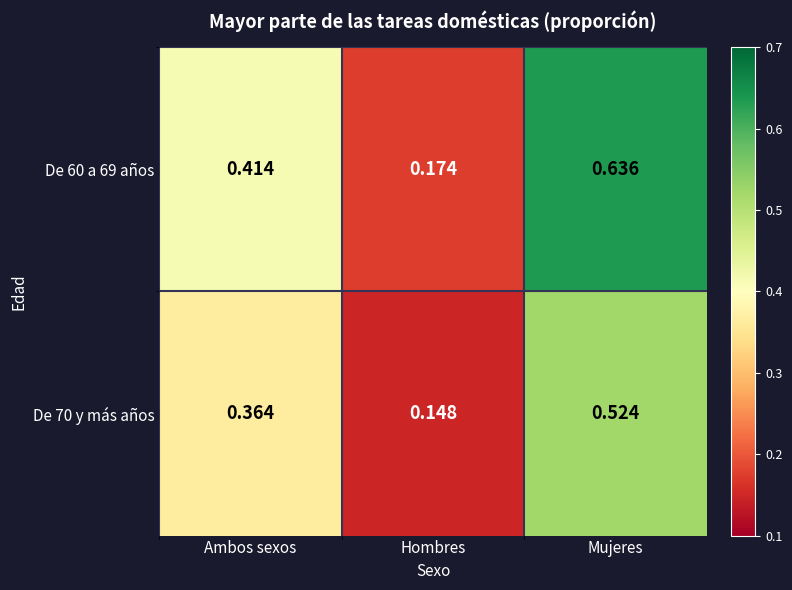

How many data points does each series have?

3